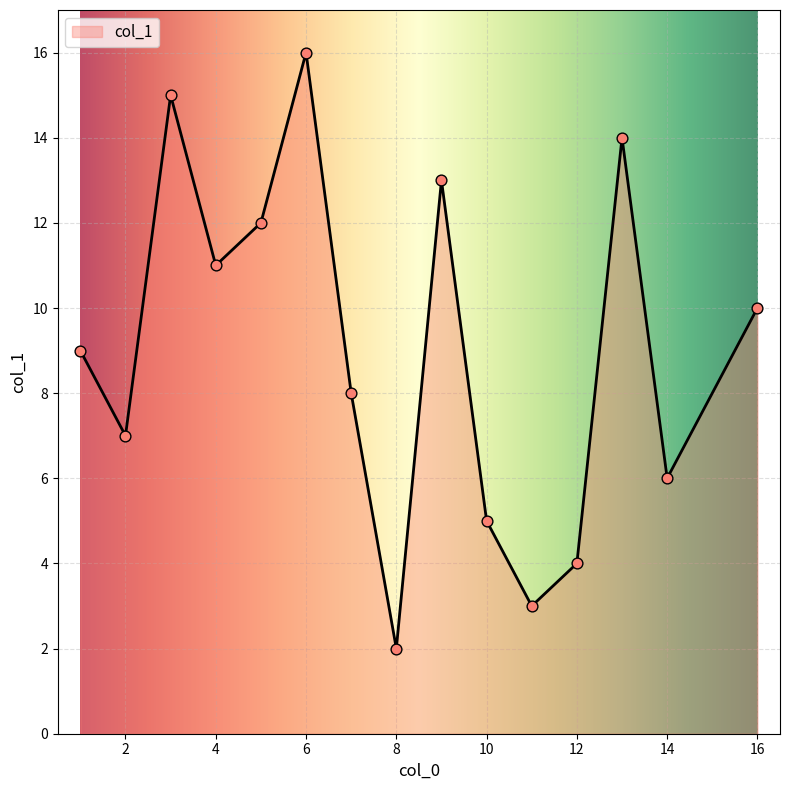

What is the maximum value shown in the chart?

16